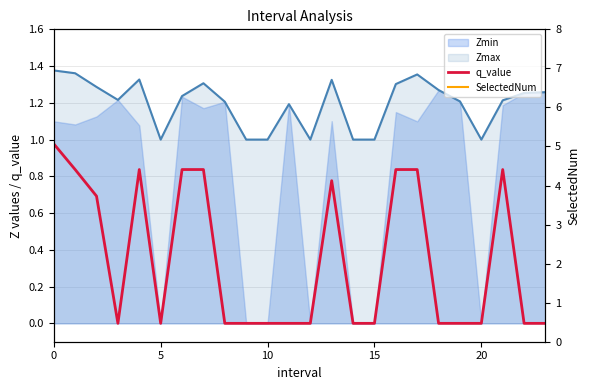

Which category has the lowest value across all series?

15